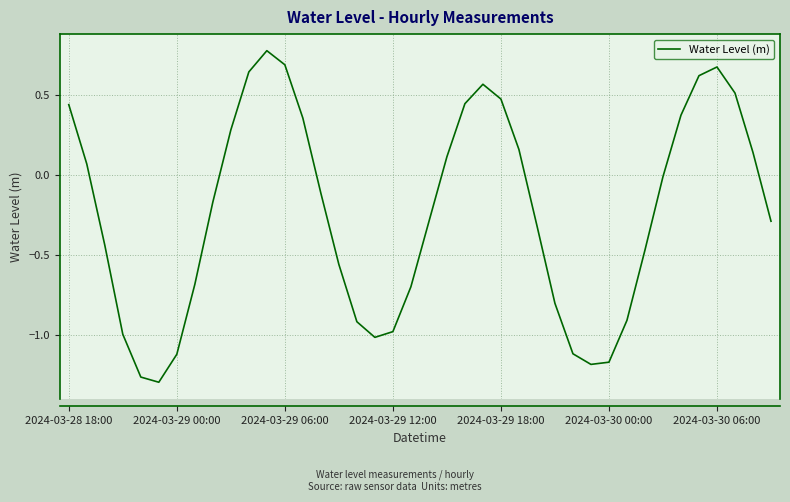

Does the chart have visible grid lines?

Yes